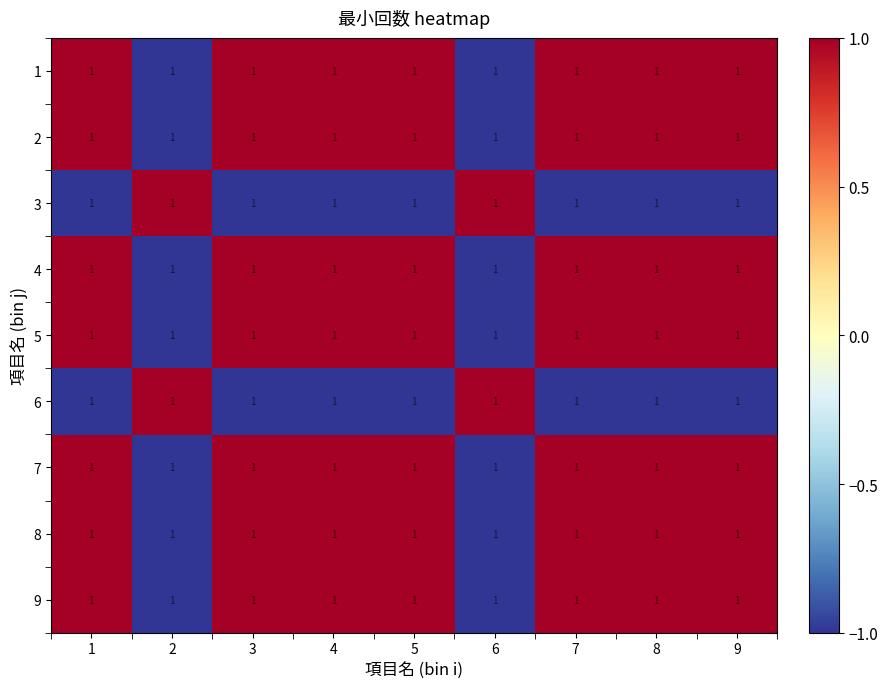

At which category is the sum across all series the highest?

1